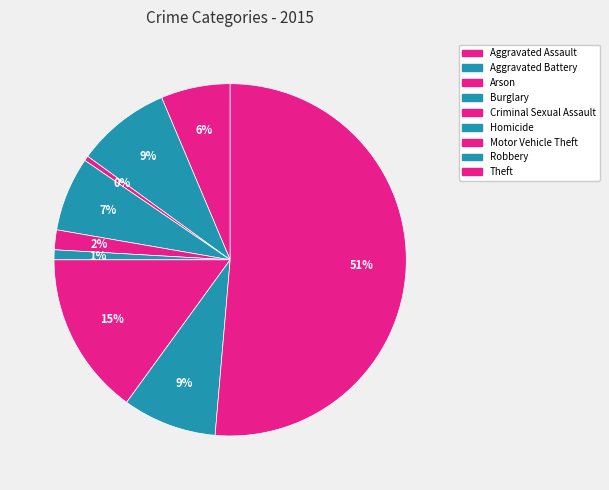

How many slices are in this pie chart?

9